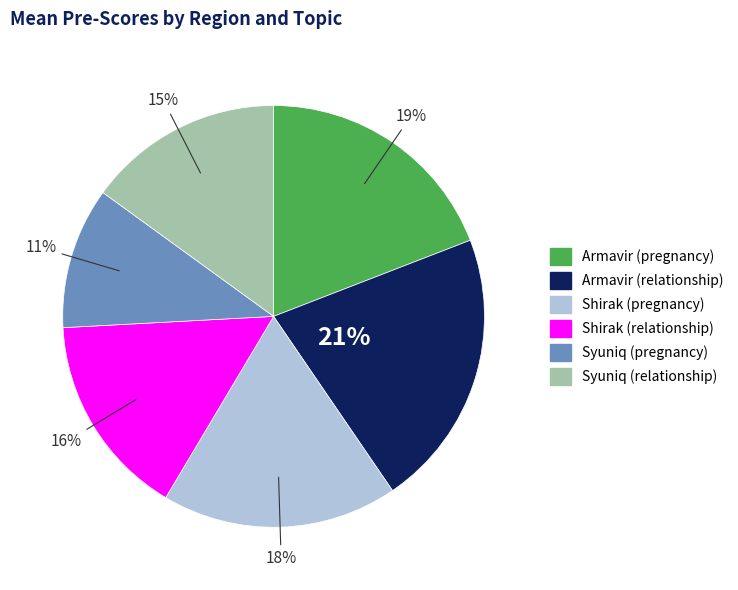

Combined, do Syuniq (relationship) and Armavir (pregnancy) account for over 50%?

No